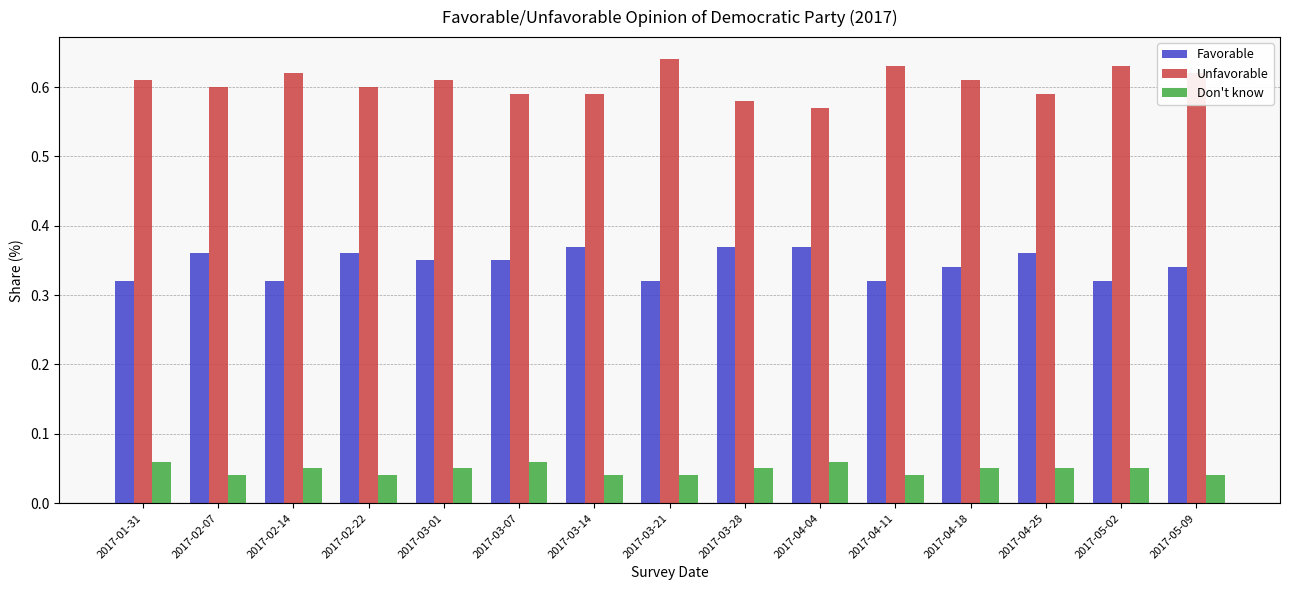

What is the sum of all Unfavorable values?

9.1